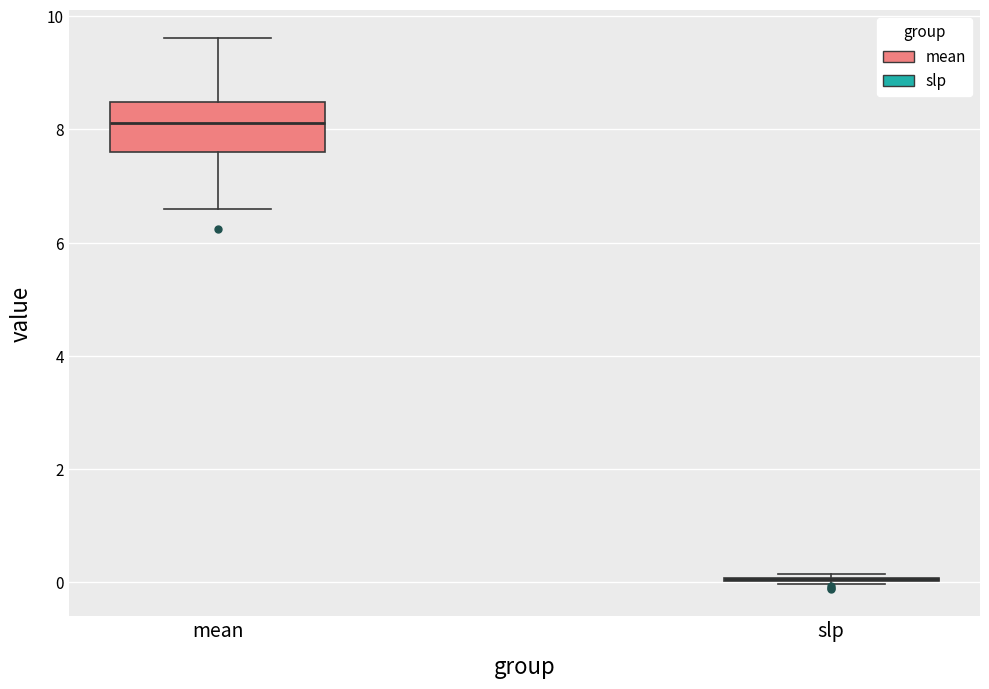

Reading left to right, transcribe this box plot: for each box, give where its median line is, the range the box spans, and where its two whiskers end, as read against the y-axis. The values are not printed on the chart, so give them approximately, as read against the axis.

mean: median 8.2, box 7.6 to 8.4, whiskers 6.6 to 9.6
slp: box collapsed to a line at 0.0, whiskers 0.0 to 0.2